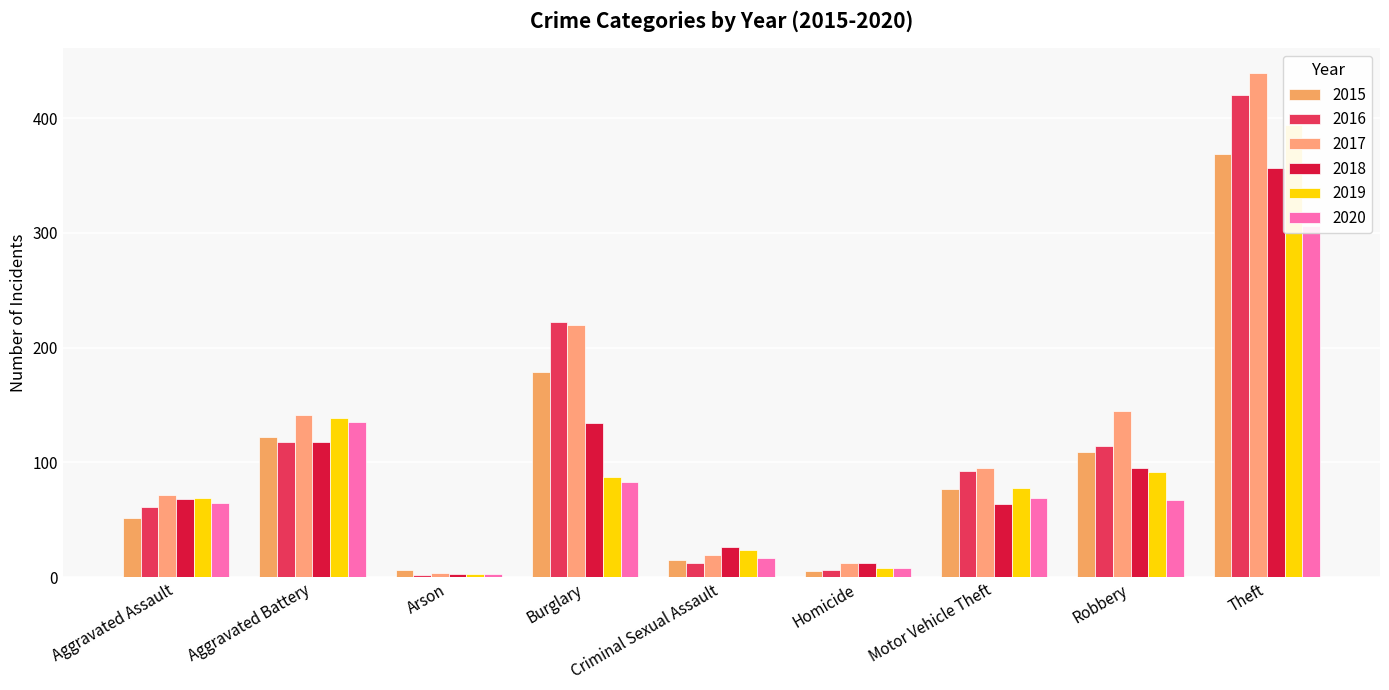

What value does the 2015 series have at Homicide?

5